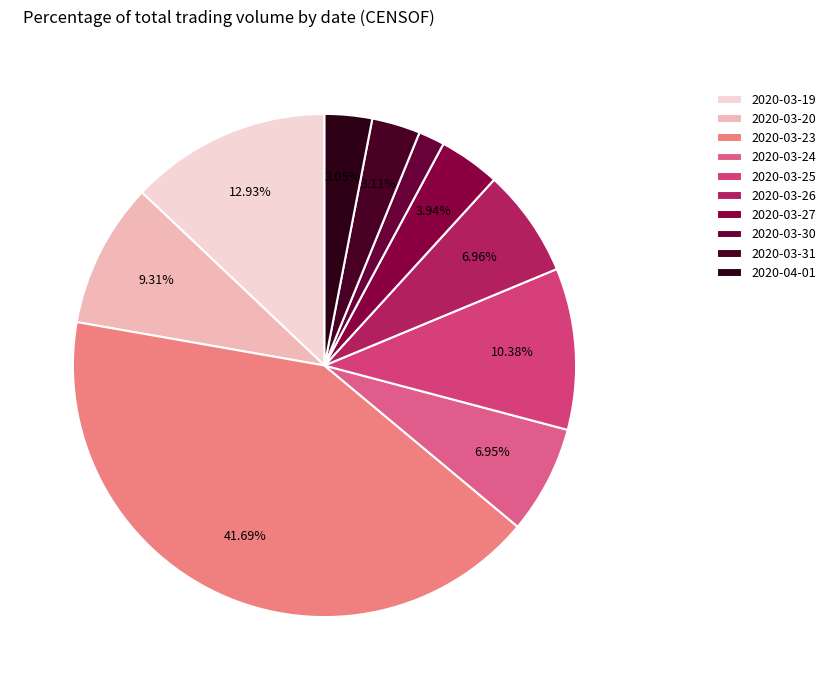

Combined, what portion of the pie is 2020-03-26 and 2020-04-01?

10.0%